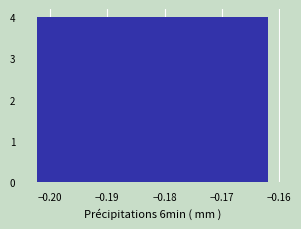

Reading left to right, transcribe this chart: for each bar, give the range it covers on the x-axis and its height. Neither the bar edges nor the heights are printed on the chart, so give them approximately, as read against the axes.

-0.202 to -0.198: 4
-0.198 to -0.194: 4
-0.194 to -0.190: 4
-0.190 to -0.186: 4
-0.186 to -0.182: 4
-0.182 to -0.178: 4
-0.178 to -0.174: 4
-0.174 to -0.170: 4
-0.170 to -0.166: 4
-0.166 to -0.162: 4